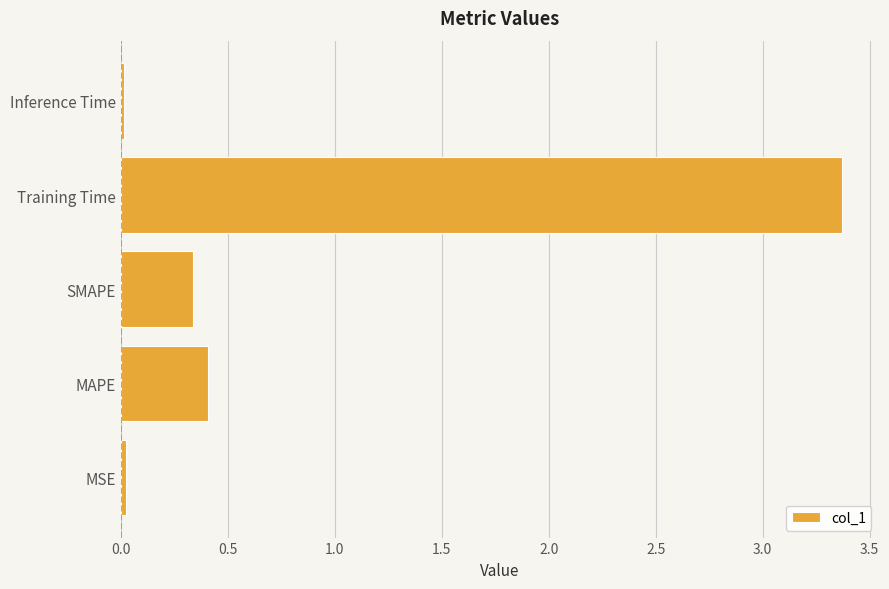

The chart shows a value of 3.4 at Training Time. True or false?

True